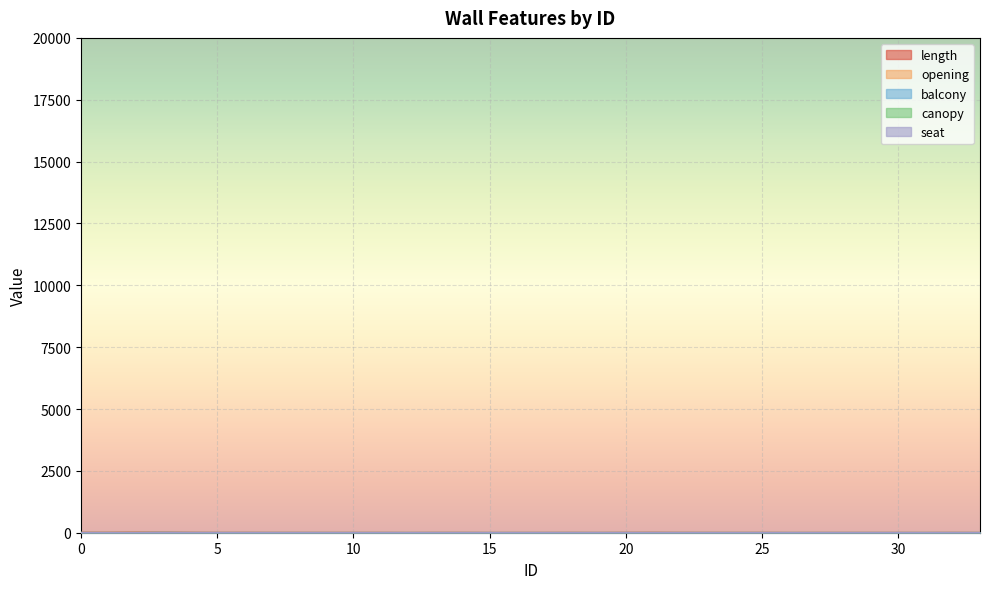

At which label does opening reach its minimum?

5